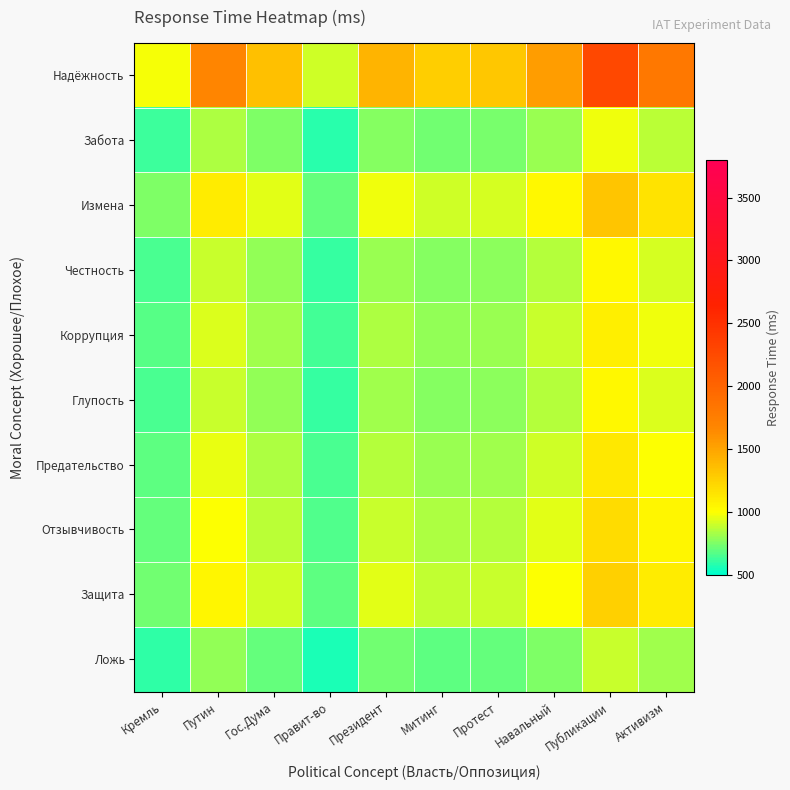

Which series has the widest spread of values?

Надёжность